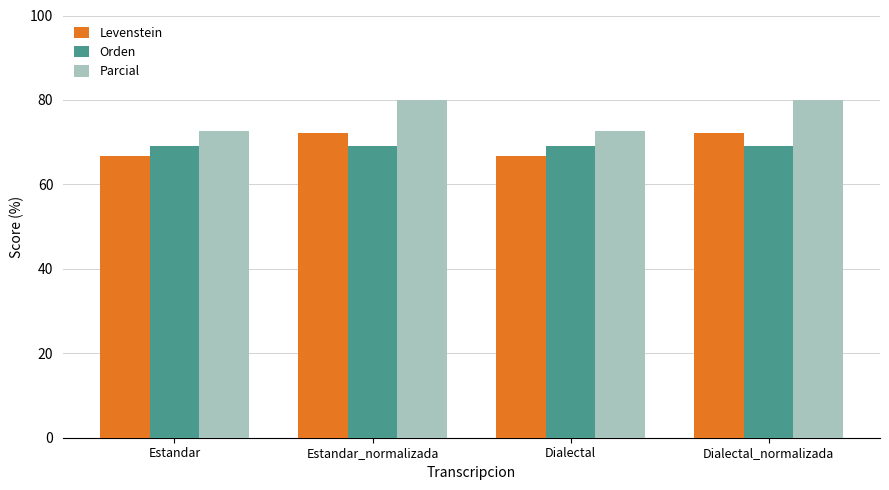

What is the spread (max minus min) of values at Estandar_normalizada?

10.8